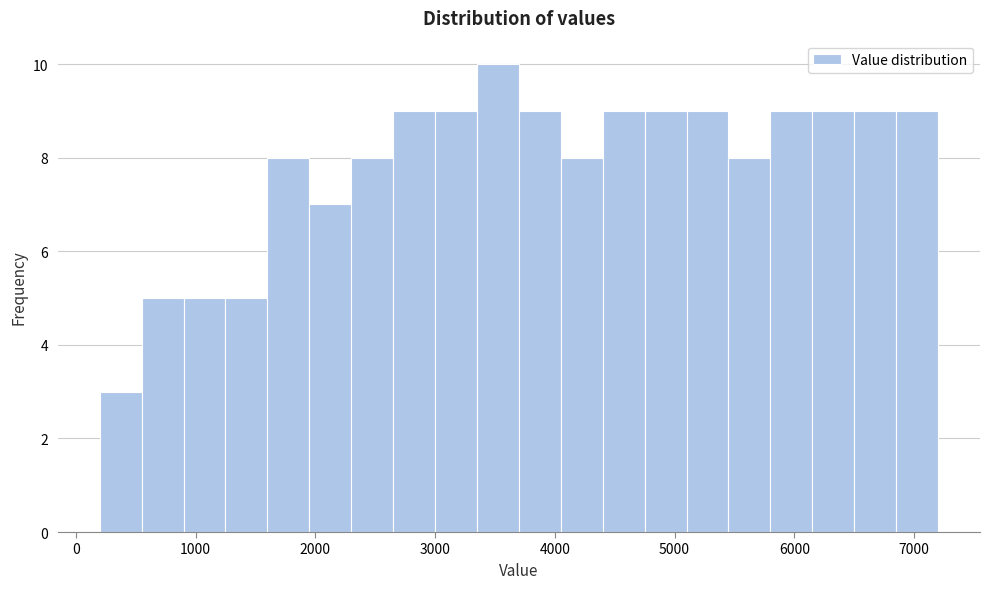

Read against the x-axis, roughly where is the centre of the tallest bar?

3500